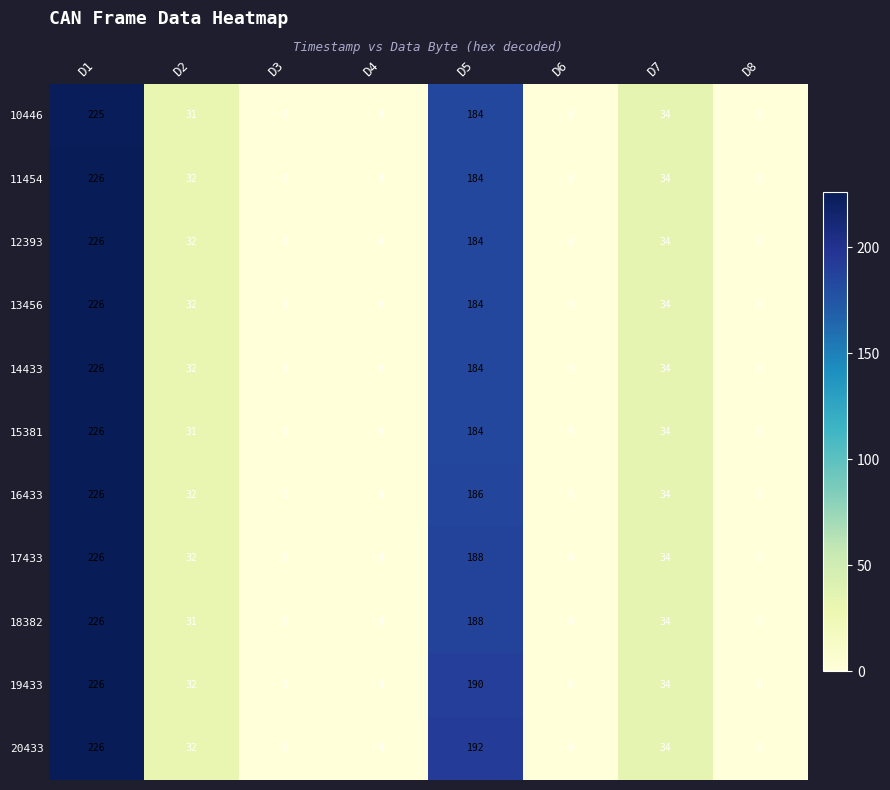

At how many categories does at least one series exceed 204?

1